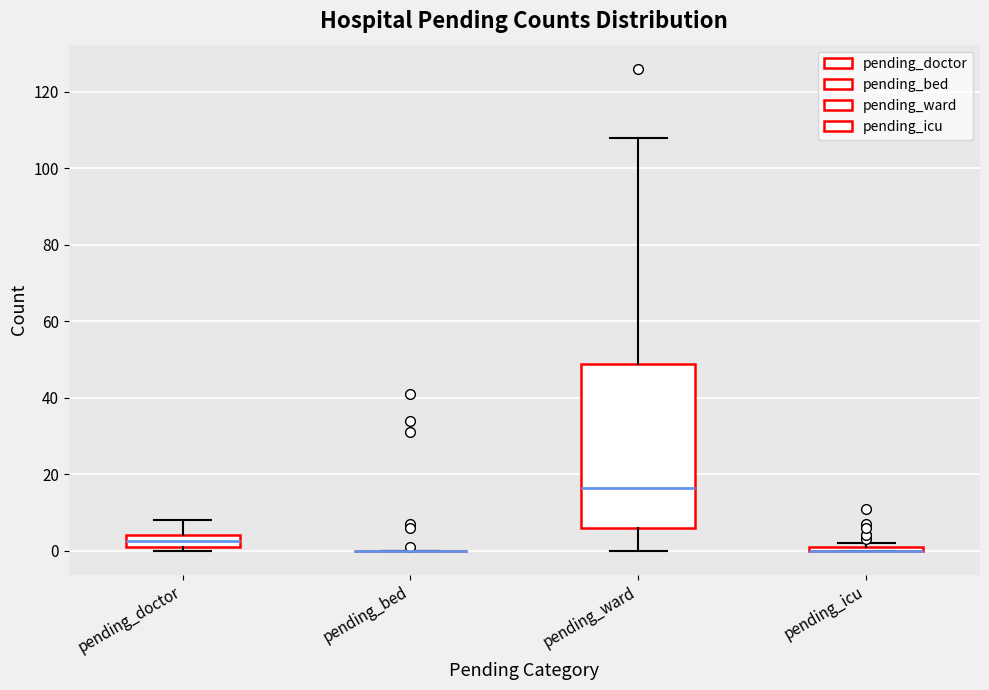

Which box is the tallest, from its lower edge to its upper edge?

pending_ward